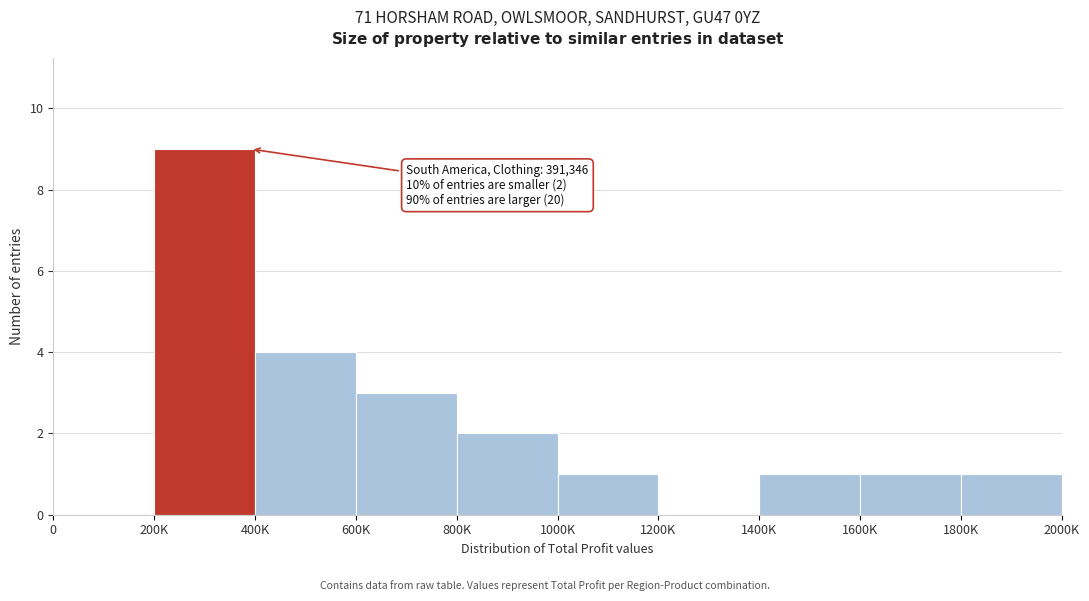

Reading left to right, list all the values displayed in this chart.

0=0	200K=9	400K=4	600K=3	800K=2	1000K=1	1200K=0	1400K=1	1600K=1	1800K=1